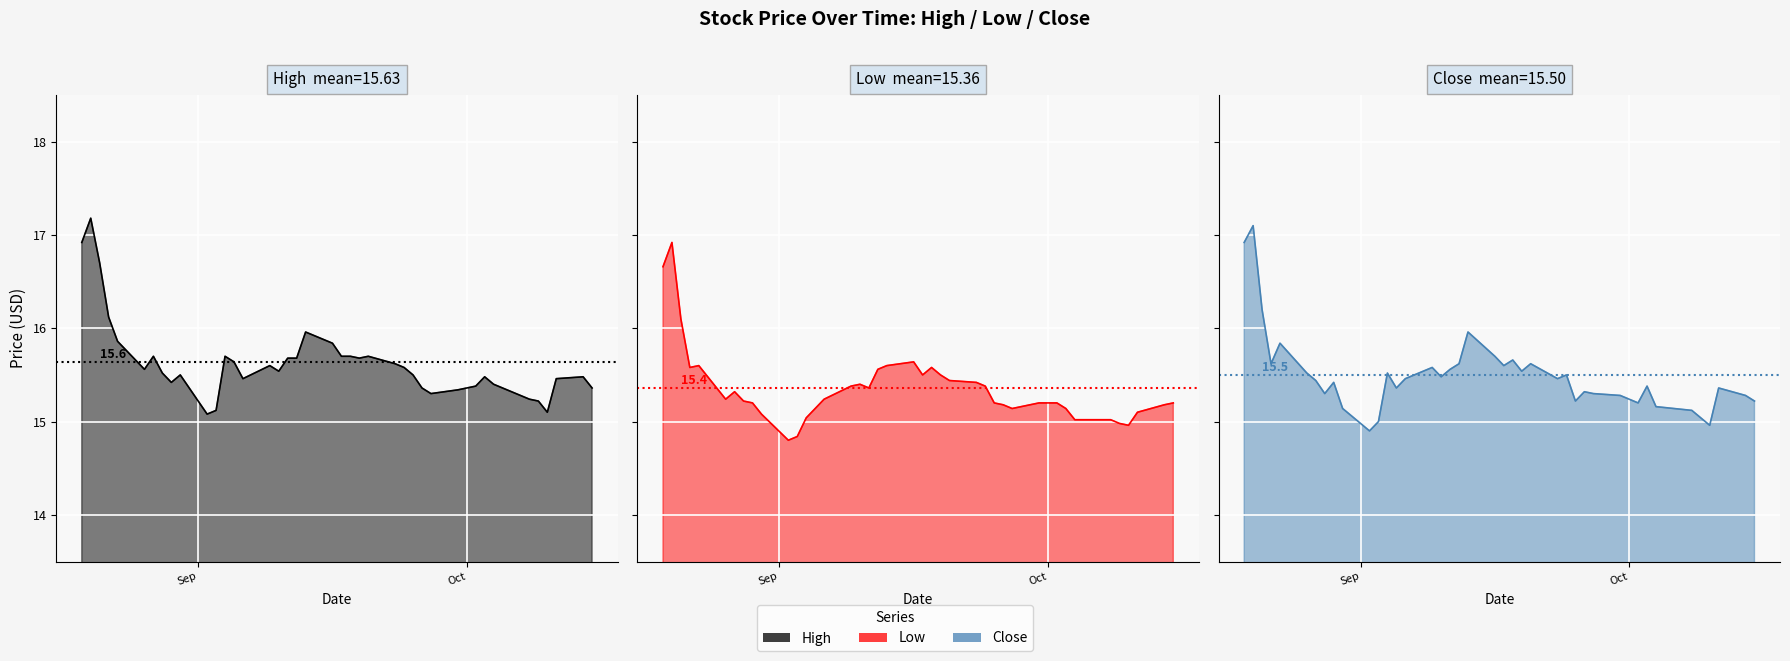

What are all the series names shown in the legend?

High, Low, Close